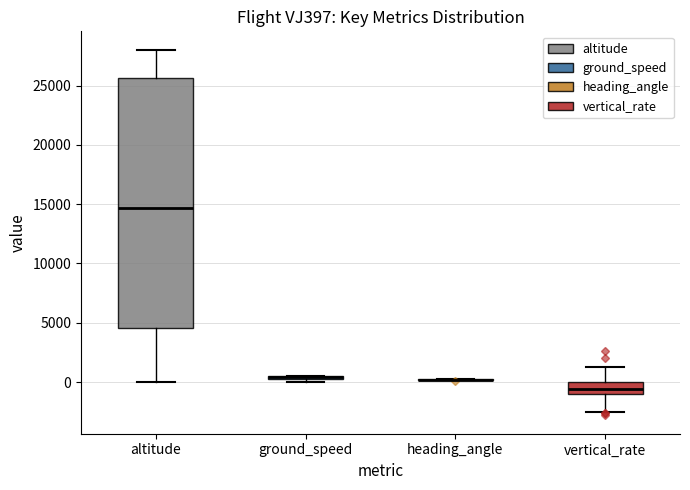

Which box is the tallest, from its lower edge to its upper edge?

altitude